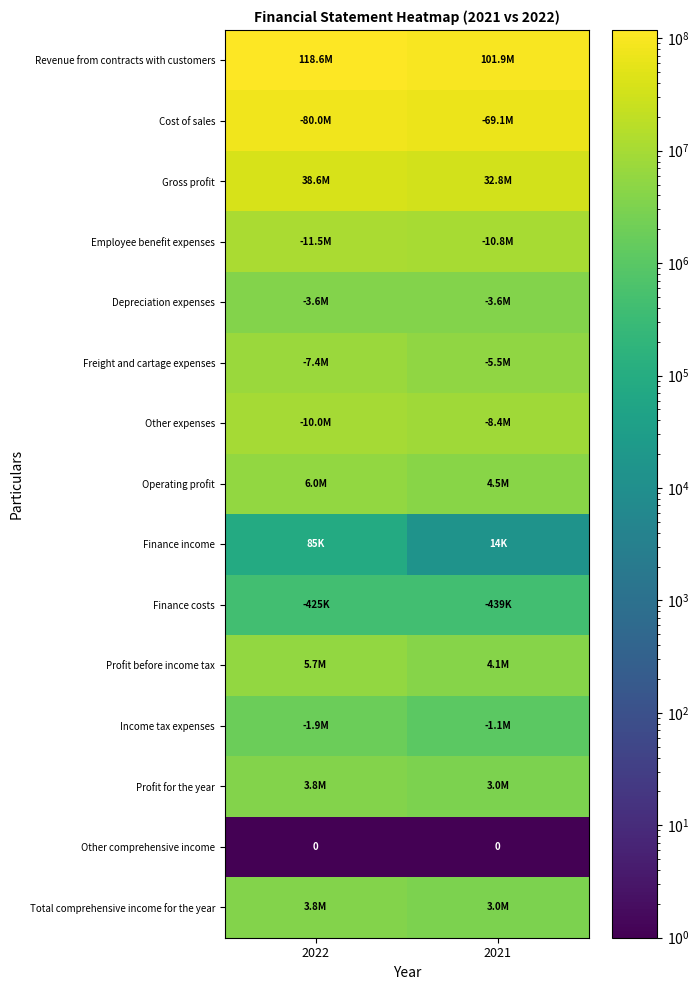

List the labels in order of Profit for the year value, smallest first.

2021, 2022